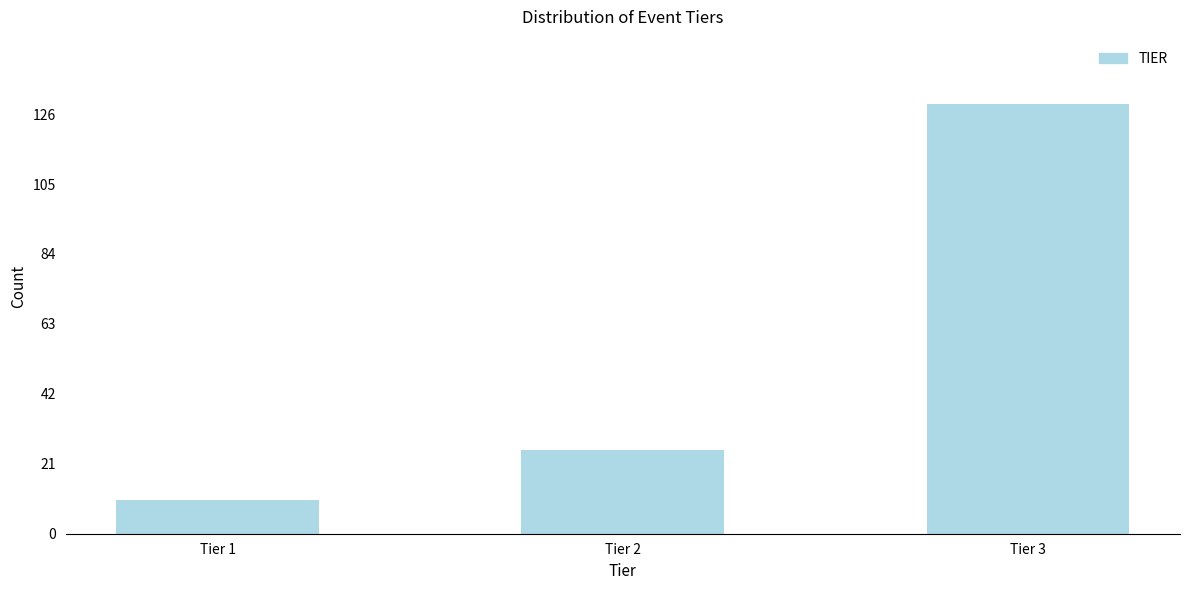

Reading right to left, transcribe all the data shown in this chart.

129	25	10